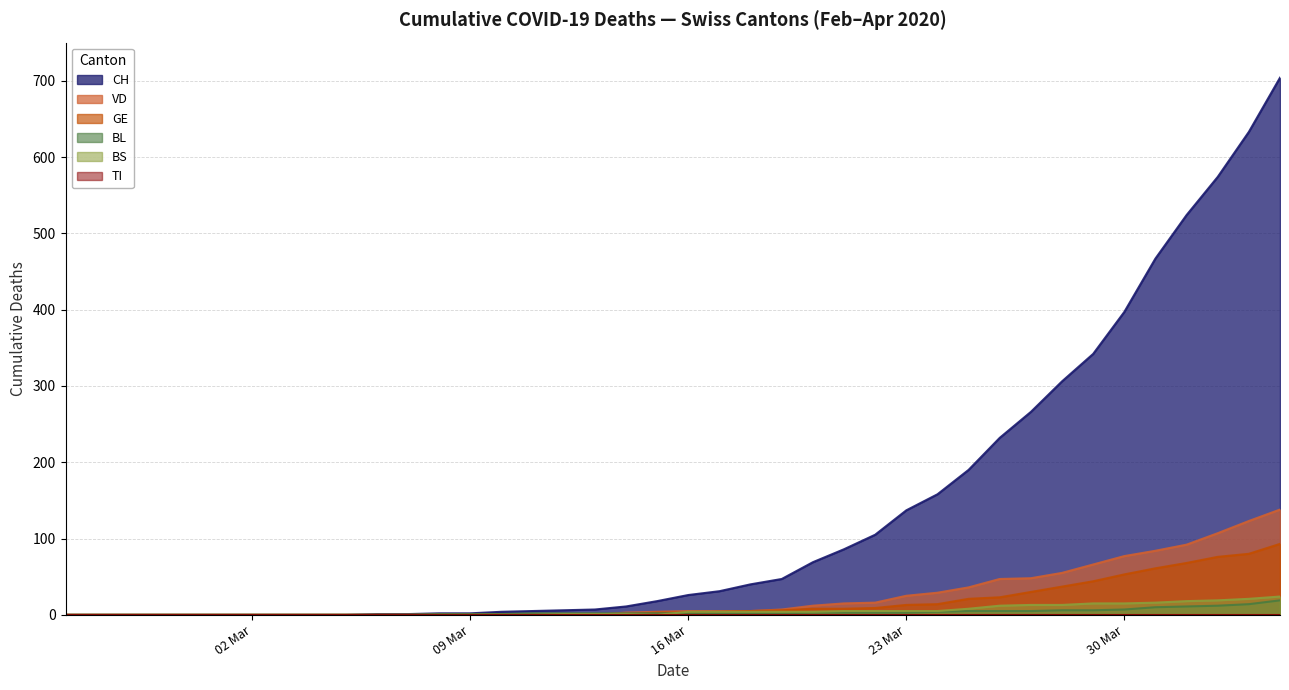

How many data points in BL are less than 2?

15